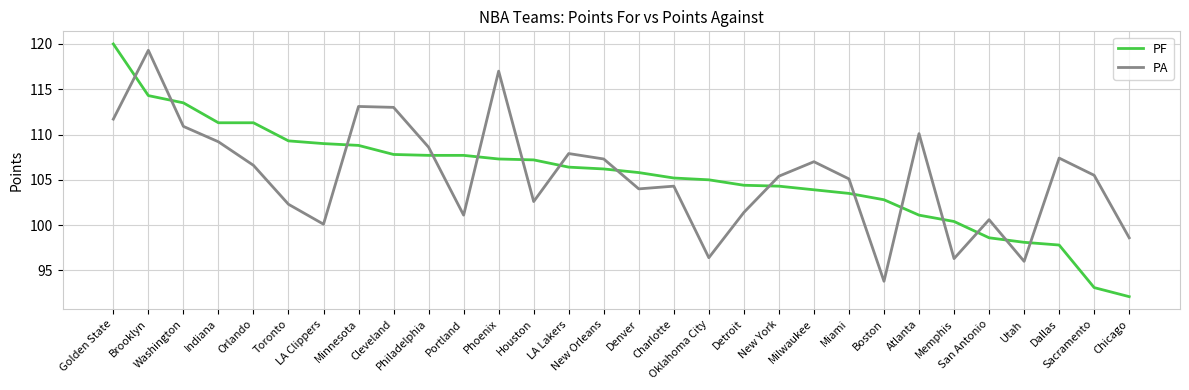

Which series ends up on top after the final intersection of PF and PA?

PA